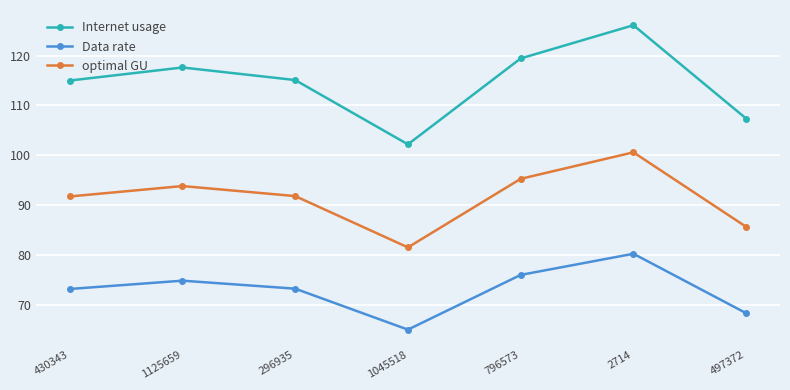

What is the label of the 6th point from the right?

1125659